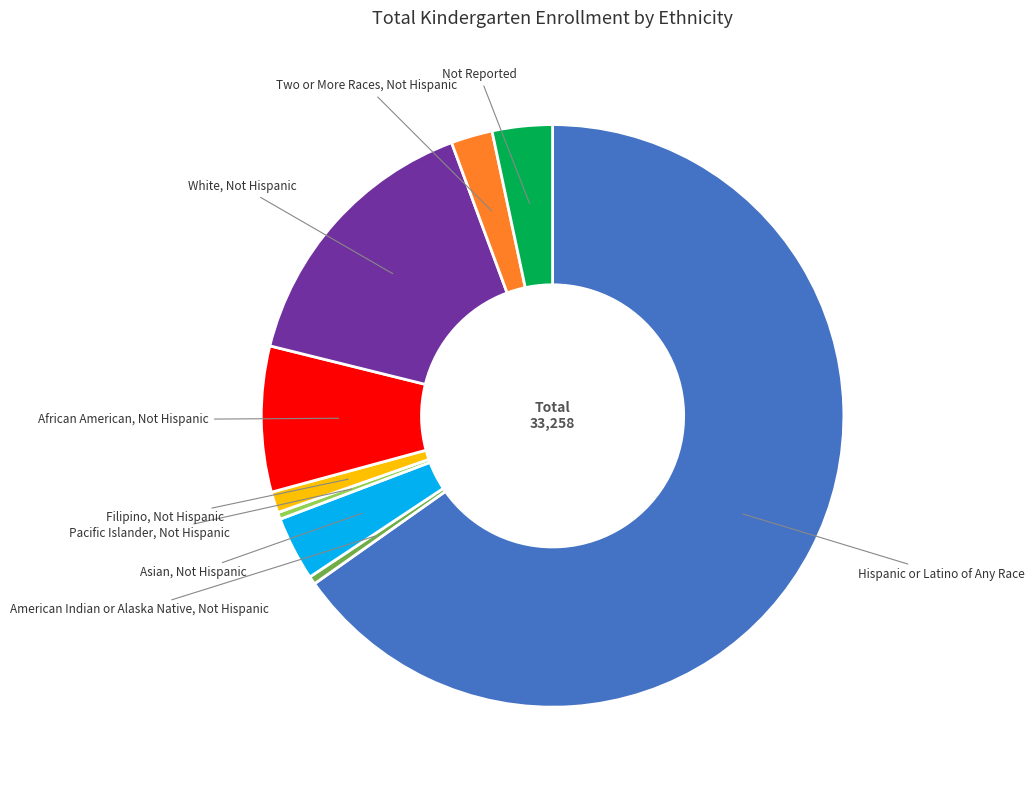

What is the ratio of the value at White, Not Hispanic to the value at Filipino, Not Hispanic?

13.3